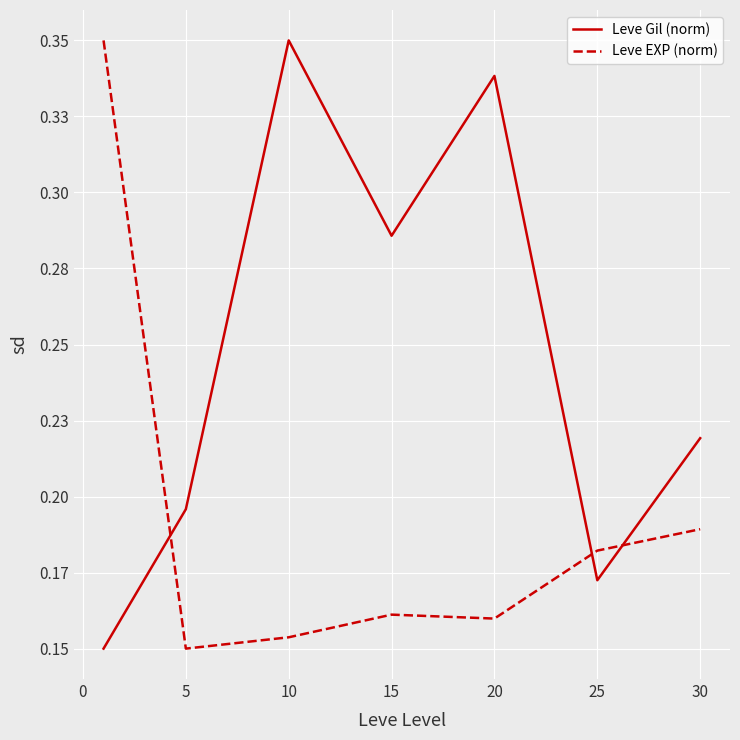

True or false: Leve Gil (norm) and Leve EXP (norm) intersect in this chart.

True